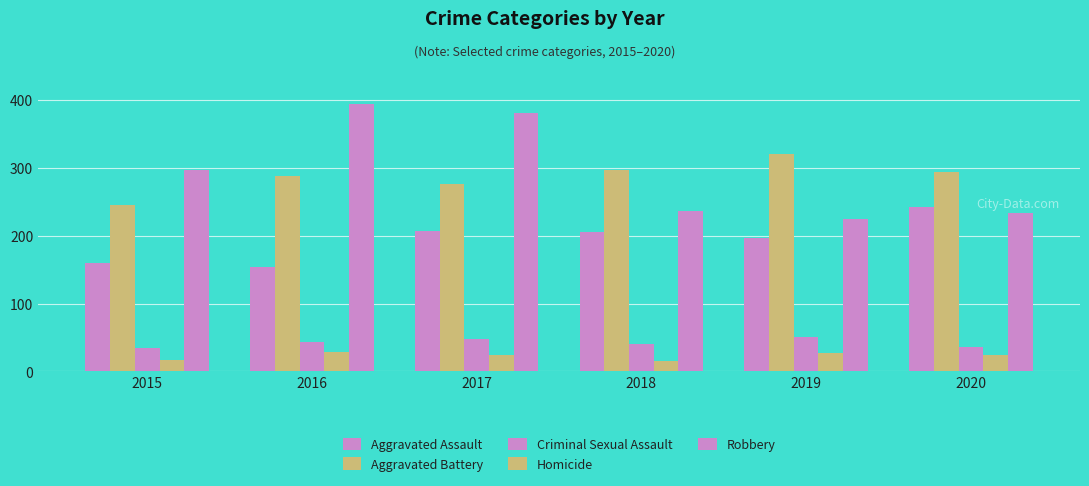

Count the number of categories in the chart.

6